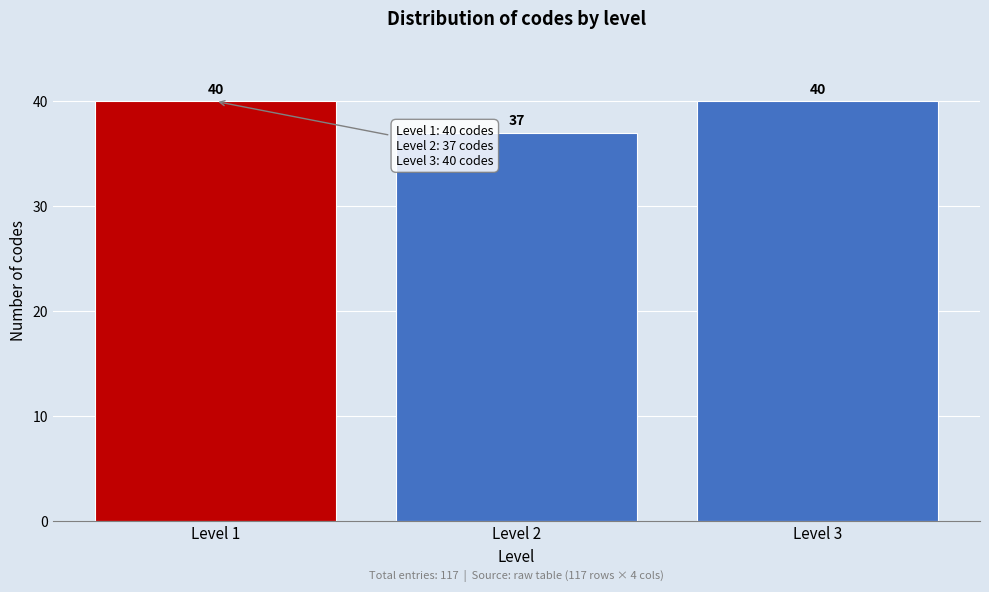

Reading left to right, transcribe all the data shown in this chart.

Level 1=40	Level 2=37	Level 3=40